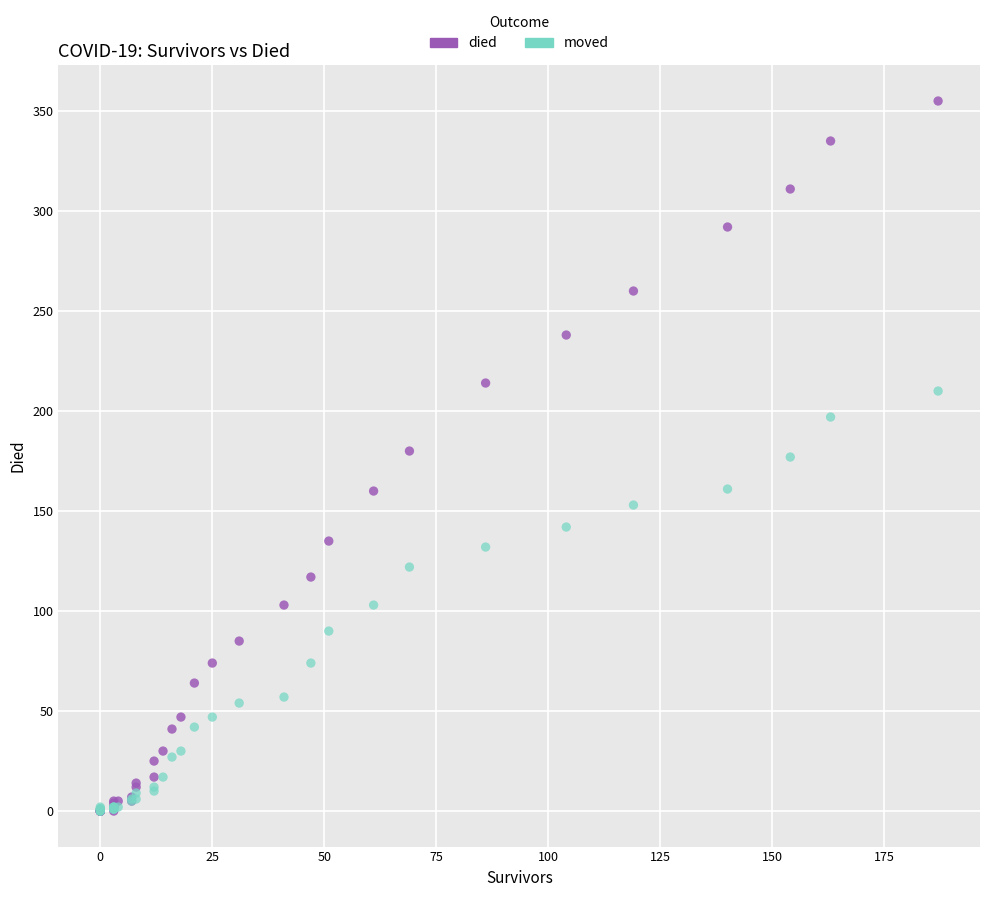

Which series has the largest Y range (max minus min)?

died